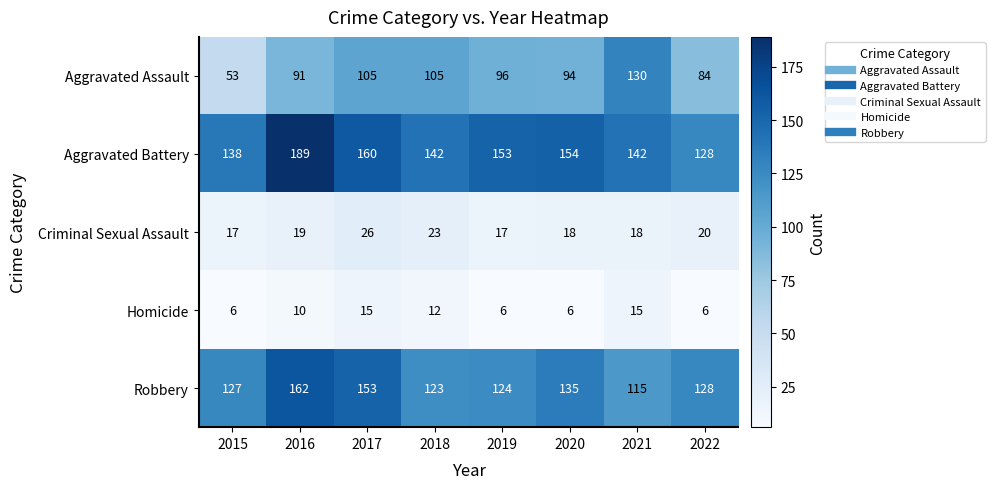

How many categories are shown in the chart?

8